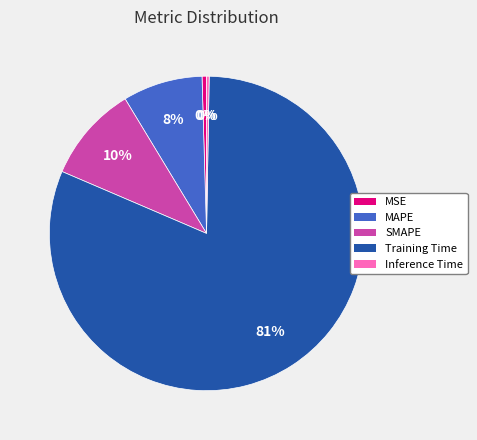

Is it true that MAPE is 3% of the pie?

False